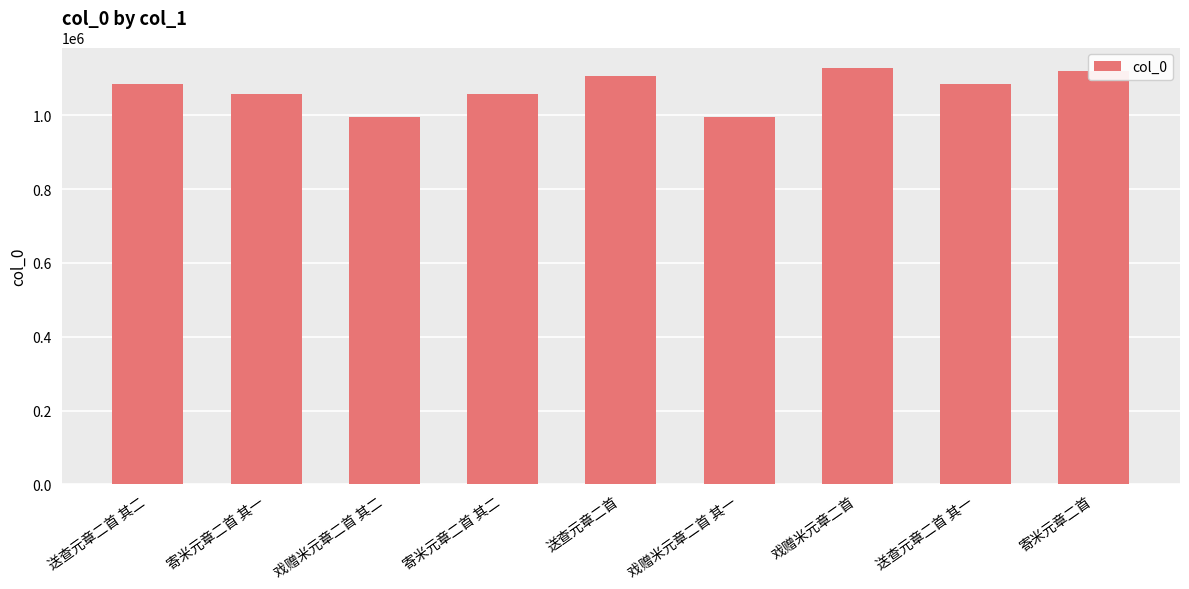

The chart shows a value of 995484 at 戏赠米元章二首 其二. True or false?

True